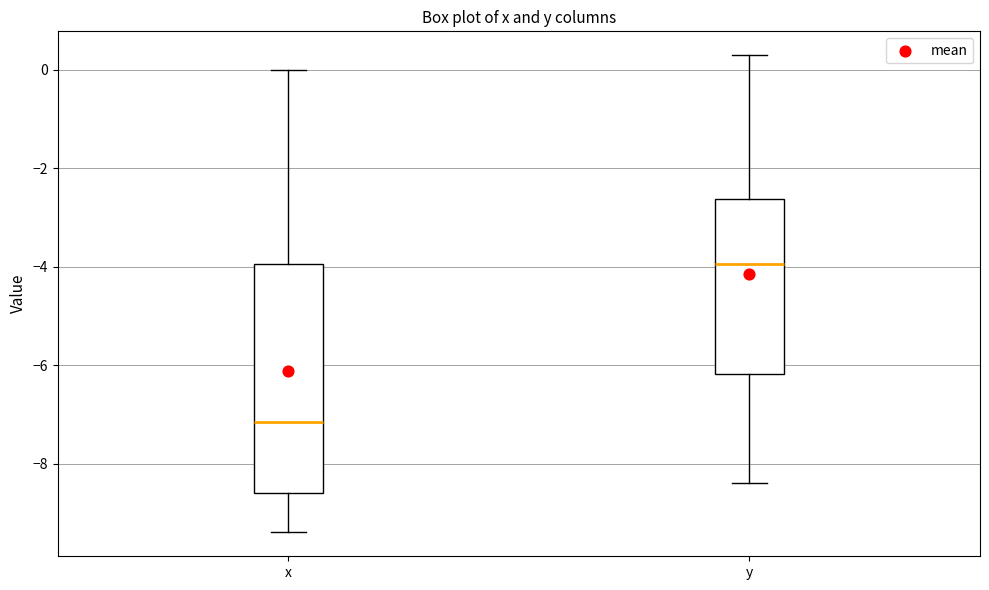

Where is the upper edge of the box for x on the y-axis? The values are not printed on the chart, so give them approximately, as read against the axis.

-4.0